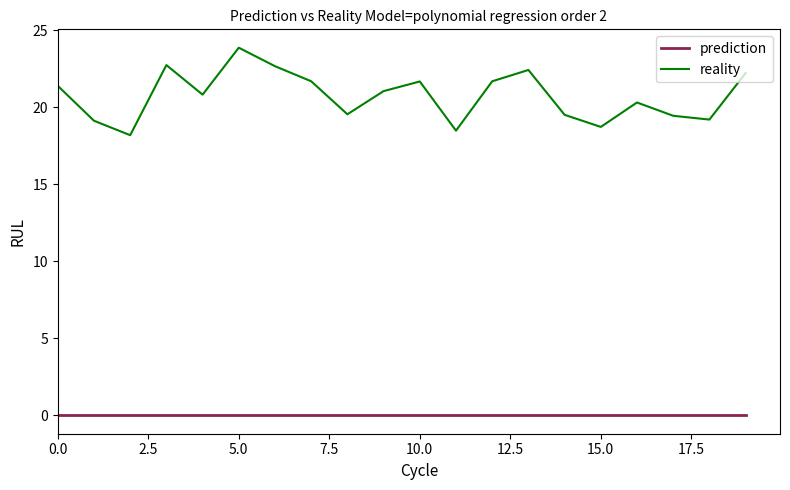

Rank the series by their average value, from lowest to highest.

prediction, reality